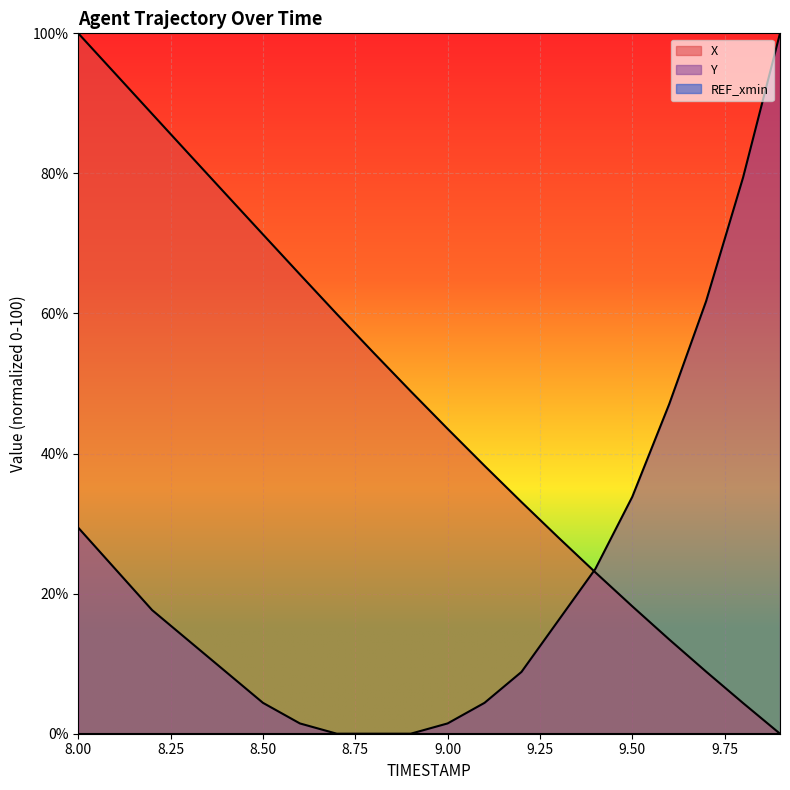

Between 8.2 and 8.8, which is larger?

8.2